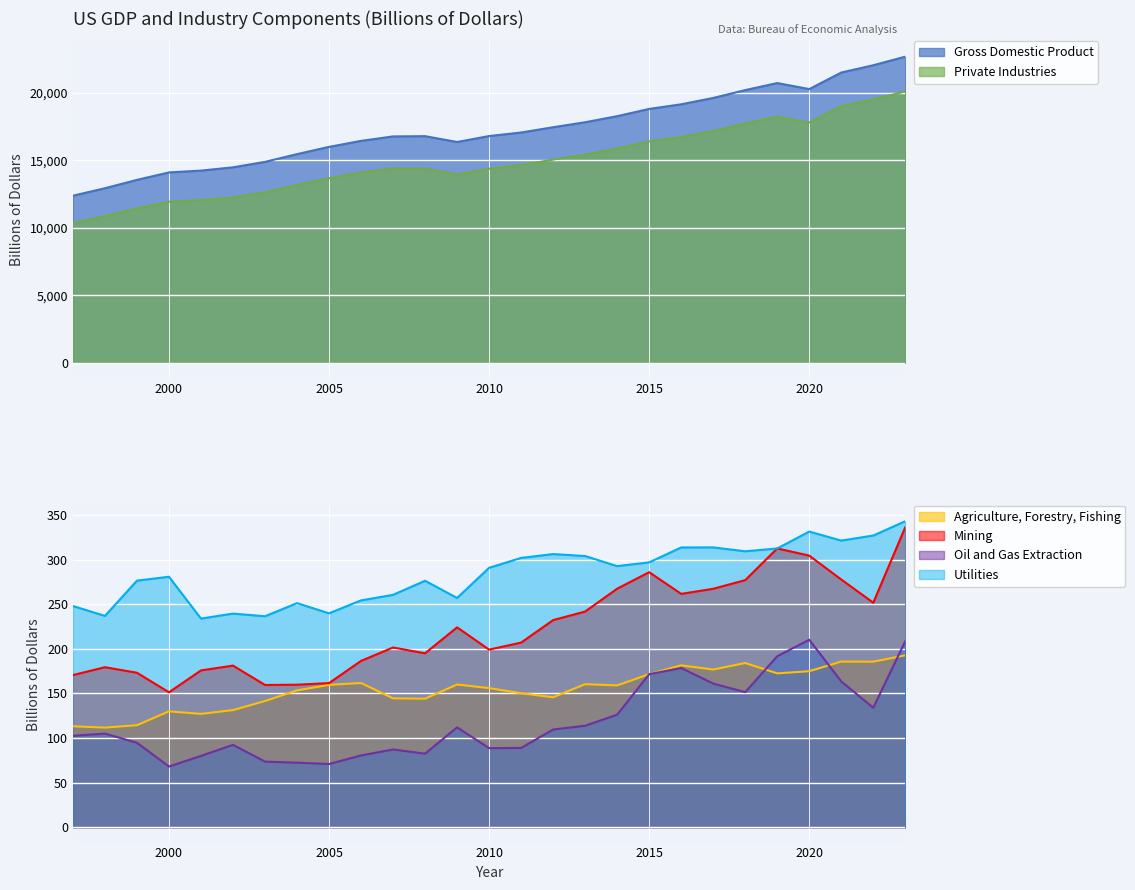

Where is Mining nearest to the value 243?

2013